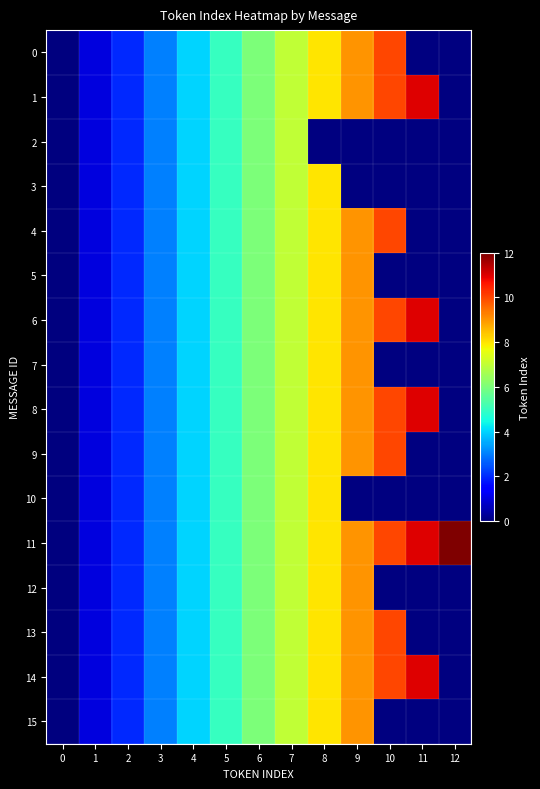

Which series has the largest total across all categories?

11